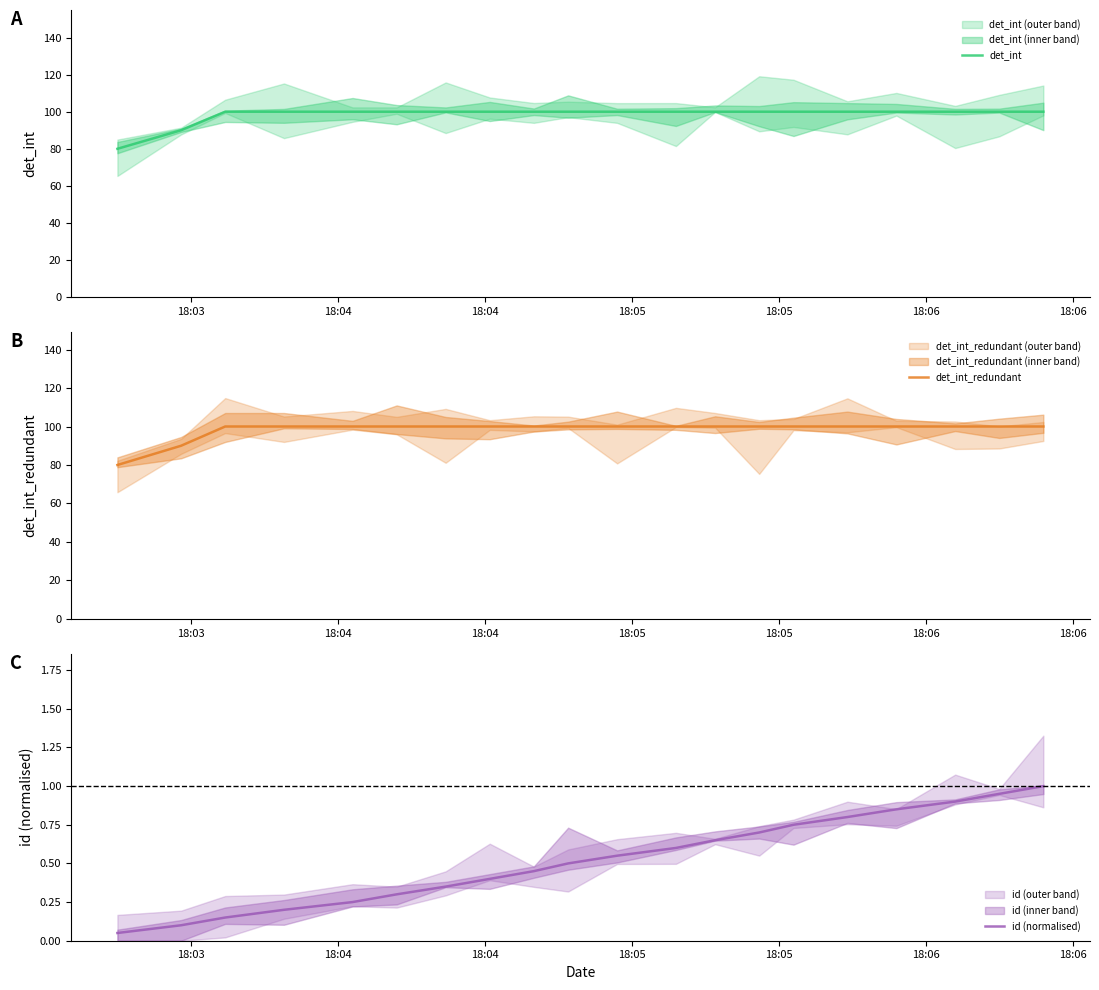

What is the maximum value for det_int?

100